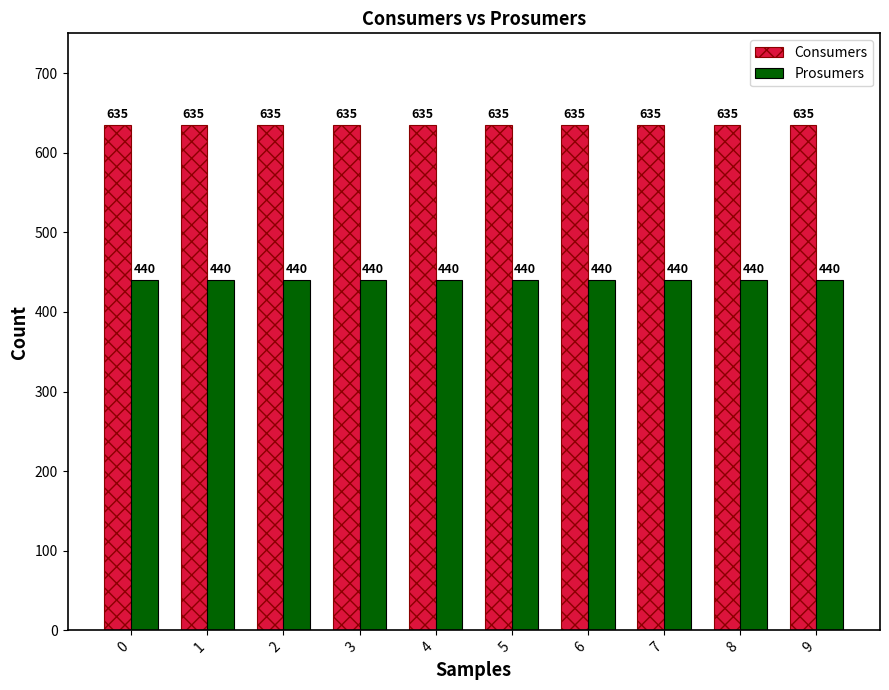

What is the value of the Consumers bar at the 9th from the left?

635